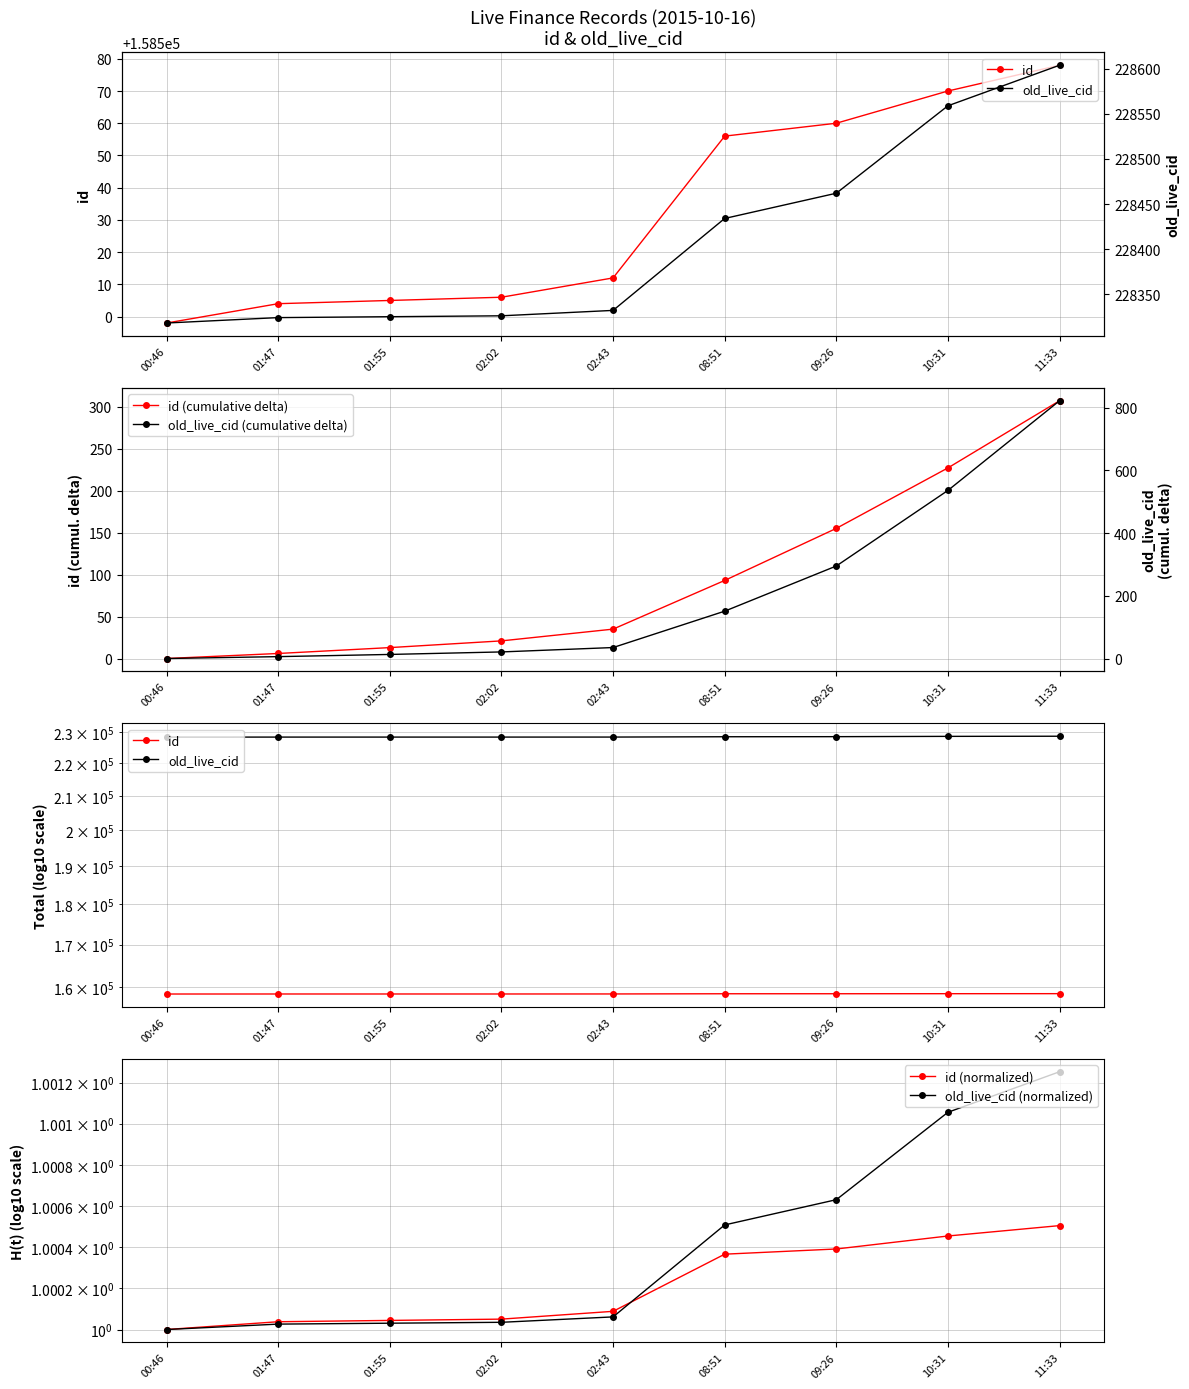

Which series changed the most between 10:31 and 11:33?

old_live_cid (cumulative delta)